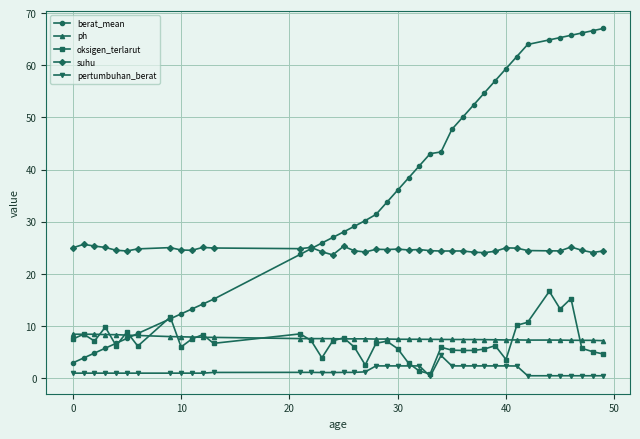

Which series has the widest spread of values?

berat_mean